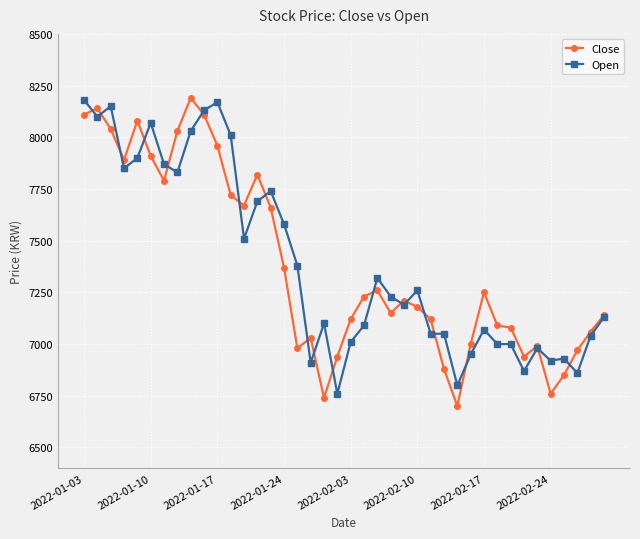

True or false: Open has more than 1 points higher than both neighbors.

True